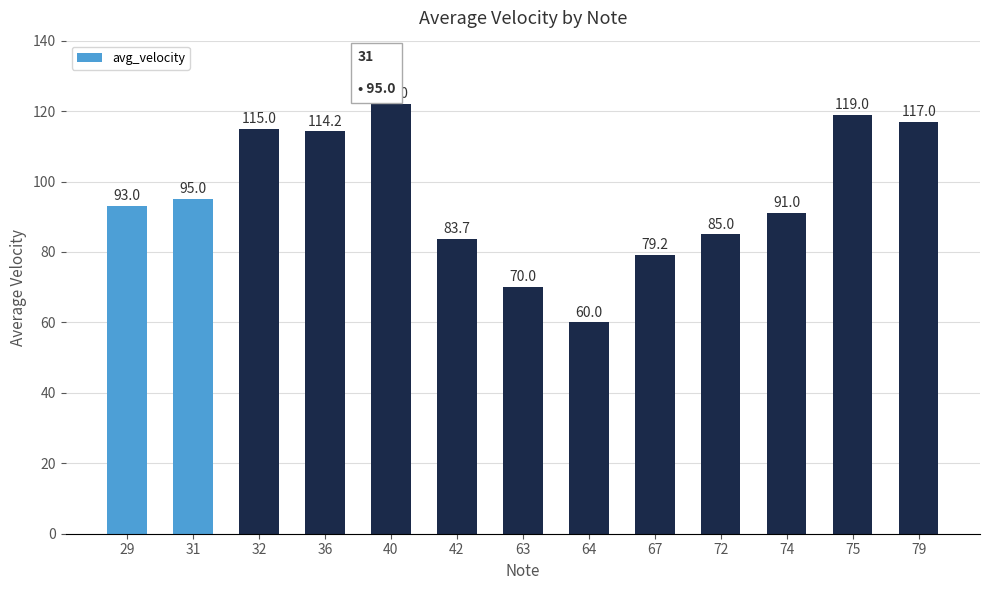

Rank the categories by value from lowest to highest.

64, 63, 67, 42, 72, 74, 29, 31, 36, 32, 79, 75, 40